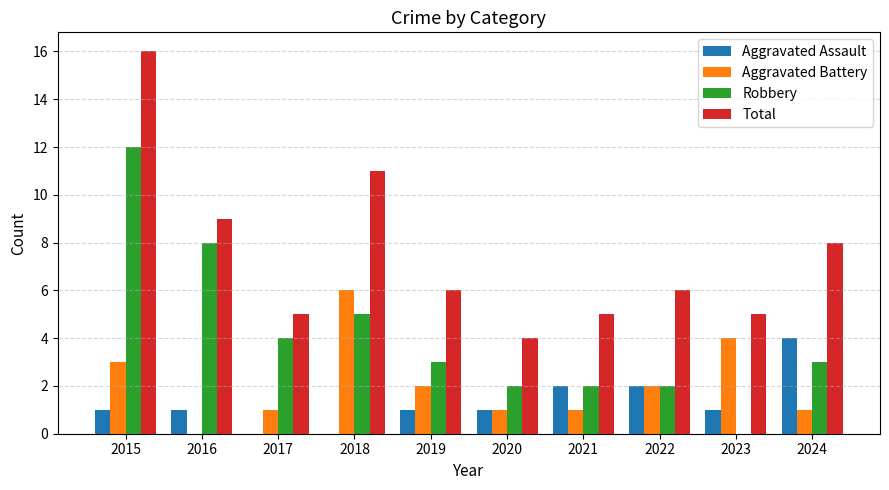

What is the sum of all Aggravated Battery values?

21